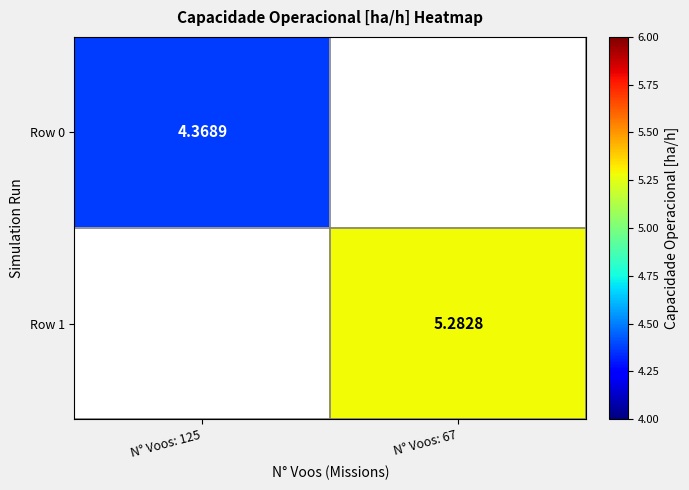

At which category is the sum across all series the highest?

N° Voos: 67